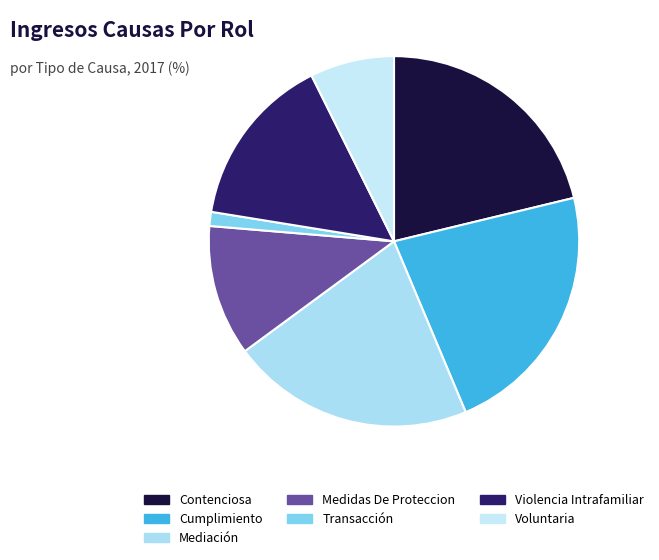

To the nearest percent, what is the difference between the Violencia Intrafamiliar and Transacción slice percentages?

14%